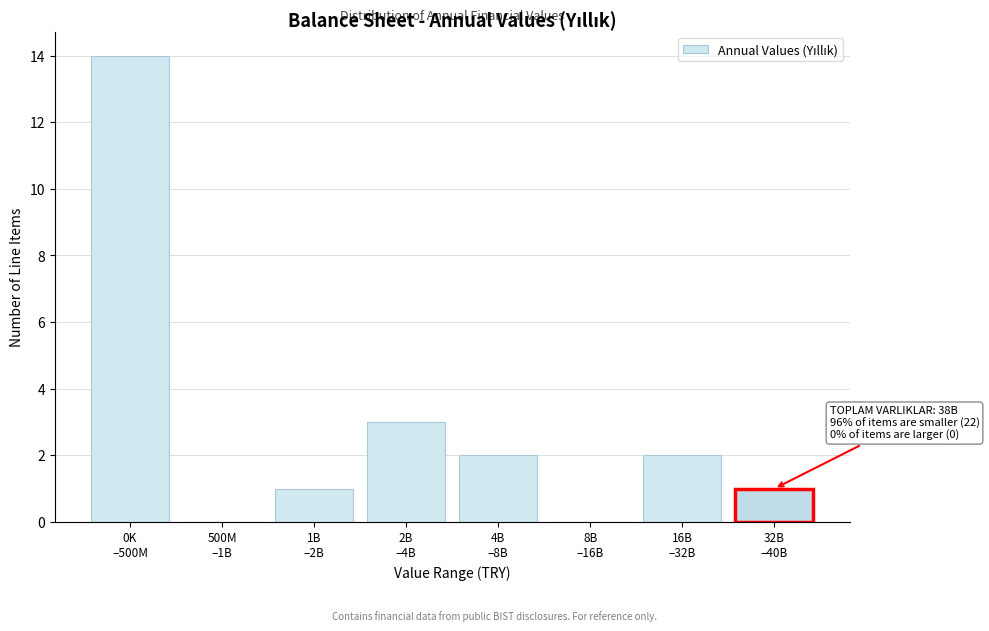

What is the maximum value shown in the chart?

14